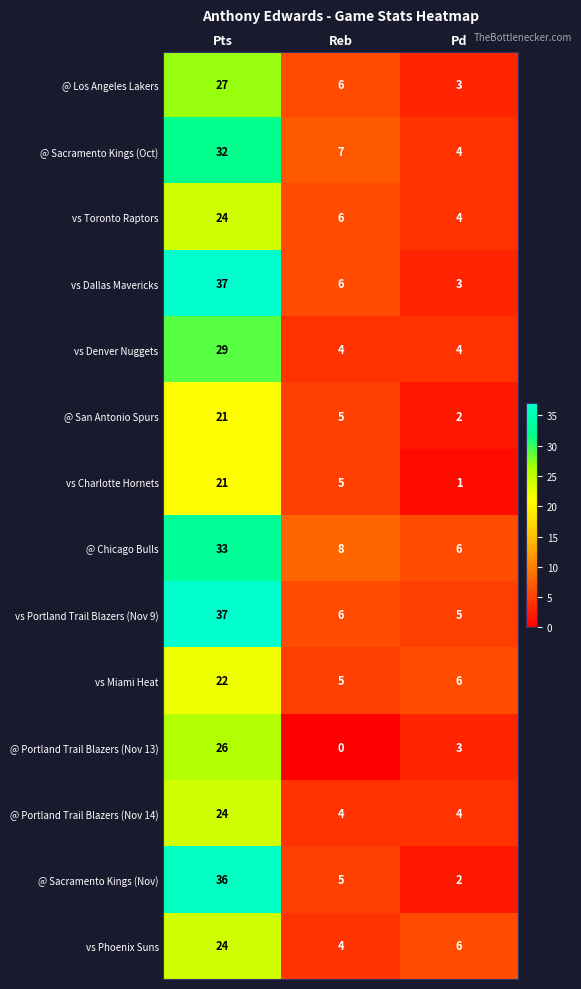

What is the difference between the highest and lowest values at Pts?

16